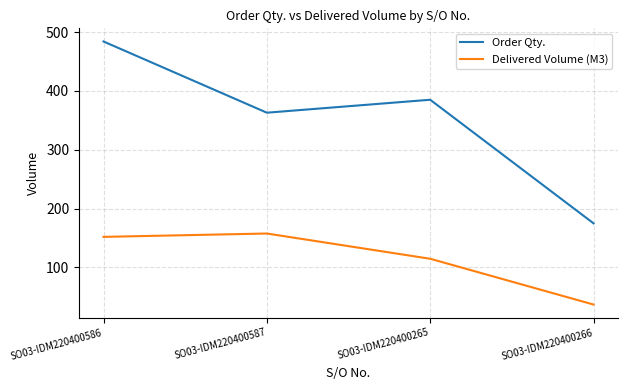

What value does the Delivered Volume (M3) series have at SO03-IDM220400266?

37.0